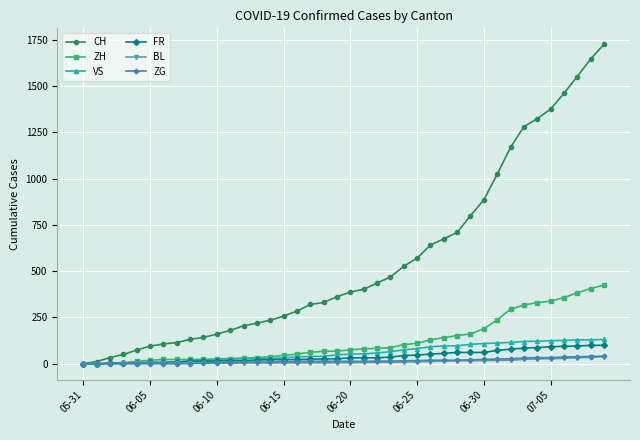

At how many categories does at least one series exceed 1486?

3